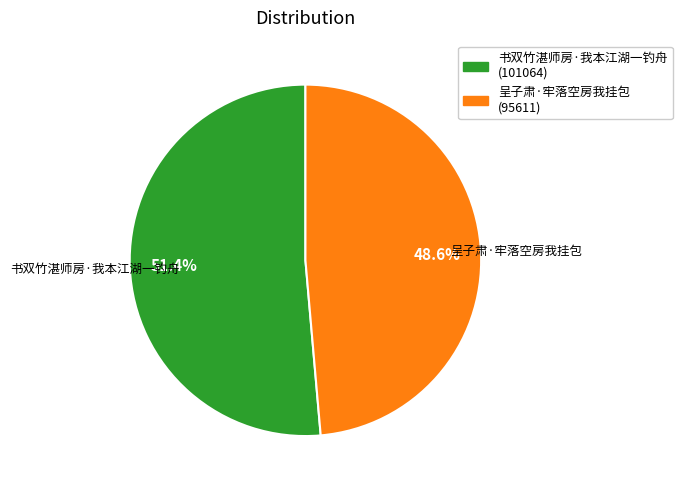

Which has a higher value, 呈子肃·牢落空房我挂包 or 书双竹湛师房·我本江湖一钓舟?

书双竹湛师房·我本江湖一钓舟